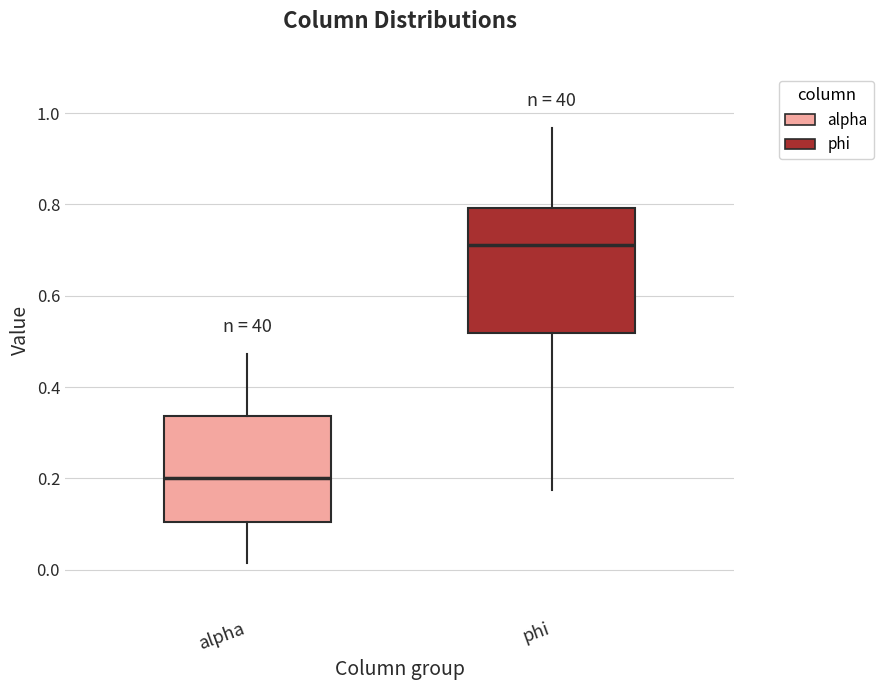

Which box's median line is the highest?

phi